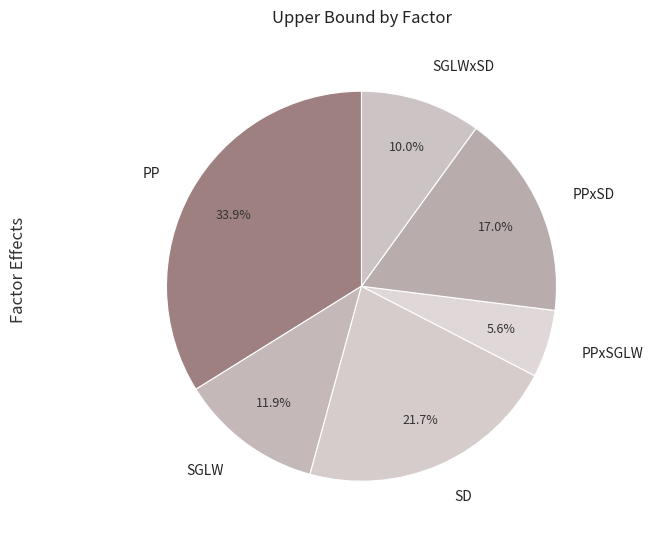

To the nearest percent, what portion does PPxSGLW represent?

6%